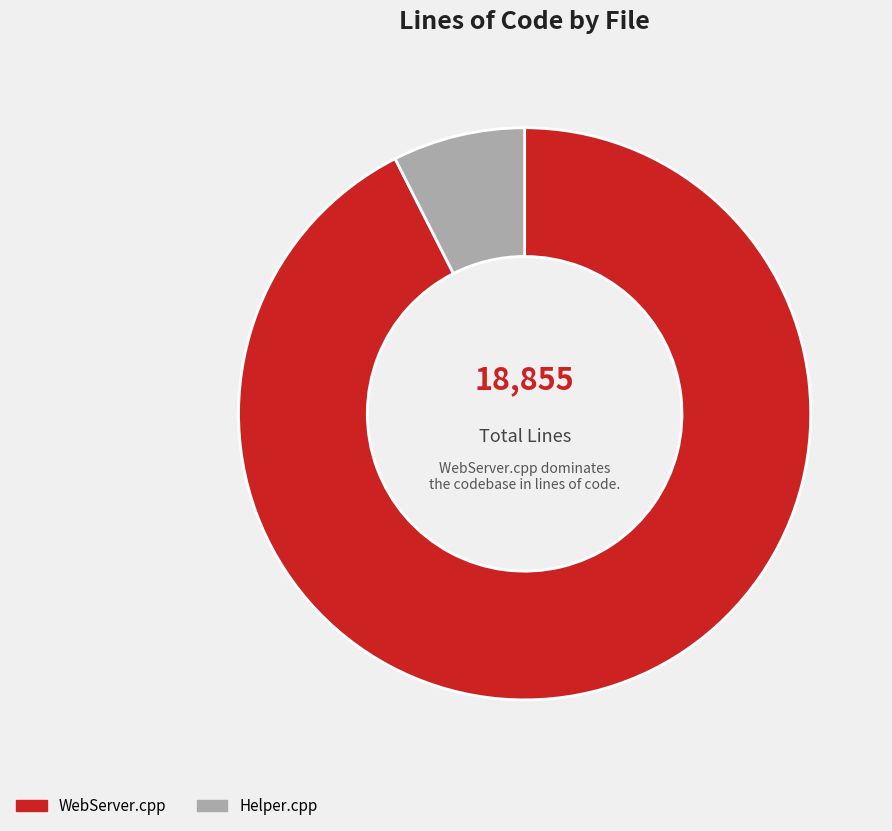

The Helper.cpp slice represents 19% of the pie. True or false?

False